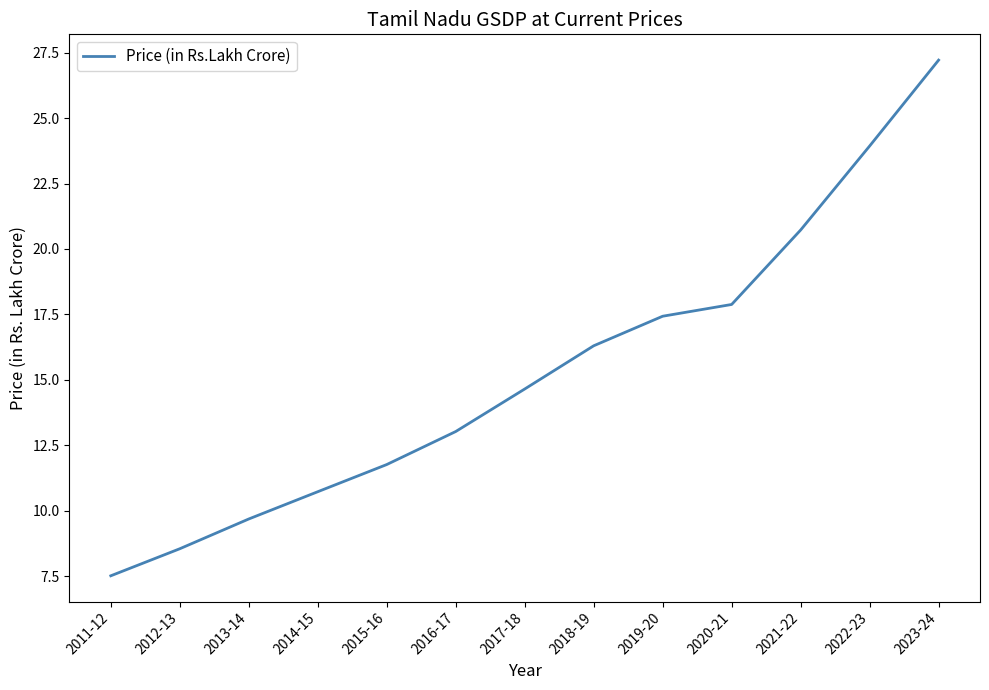

True or false: there are more than 2 points higher than both neighbors.

False